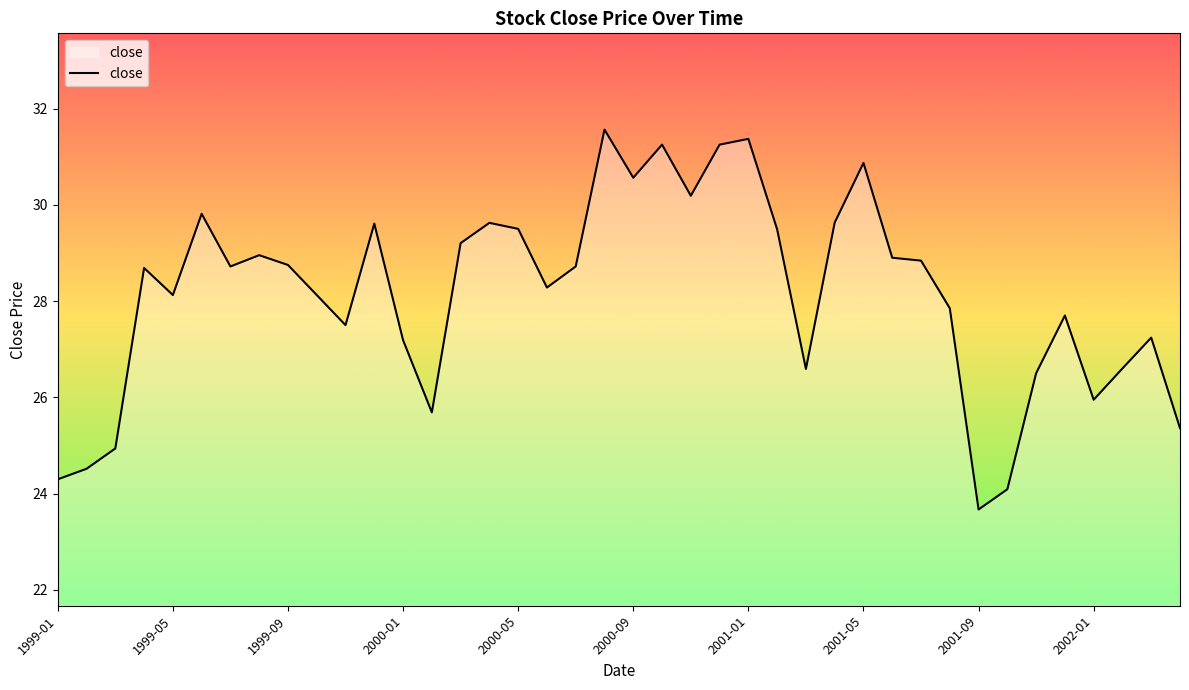

What is the greatest value displayed?

31.6